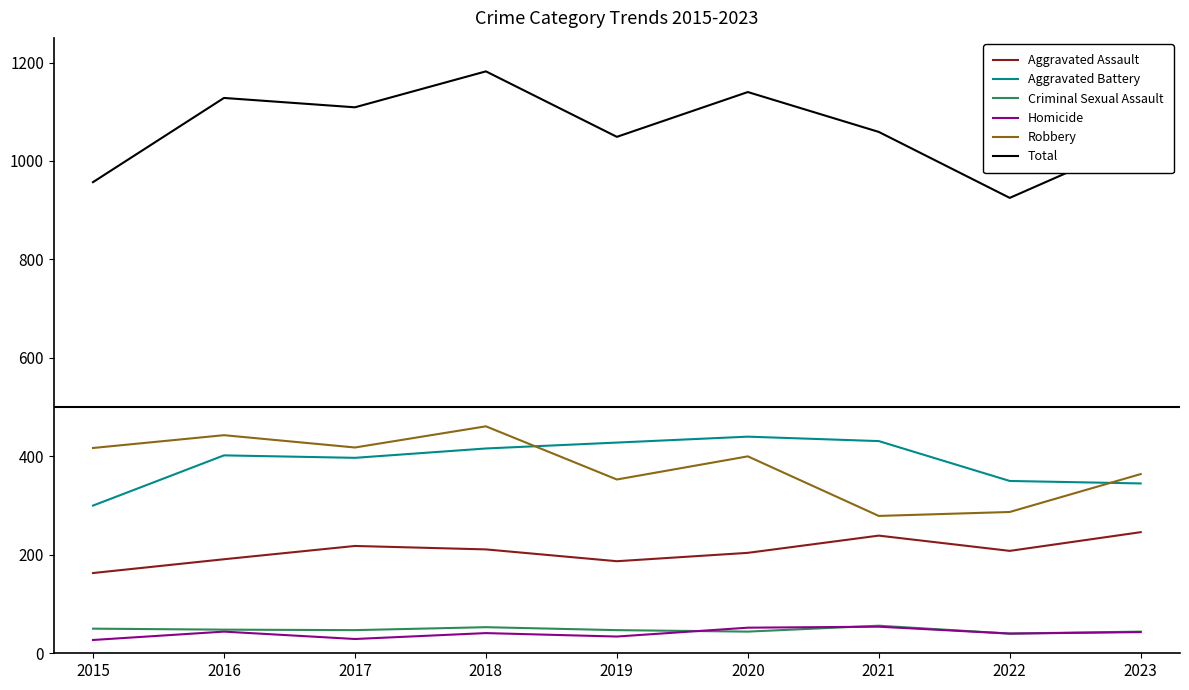

Which series has the widest spread of values?

Total